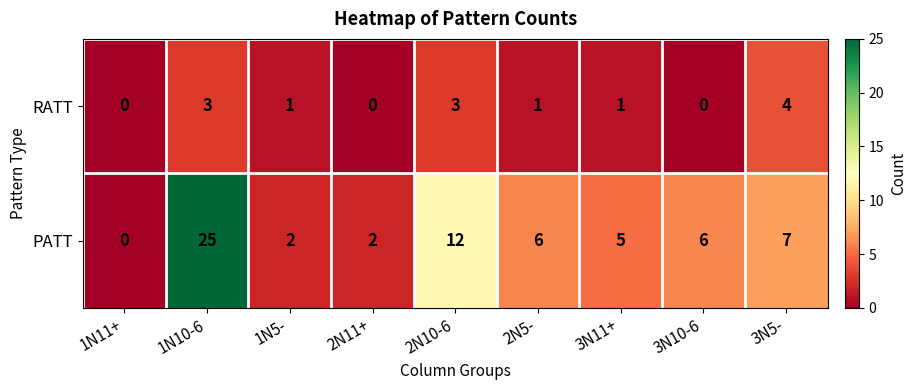

At which label does PATT first exceed 6?

1N10-6